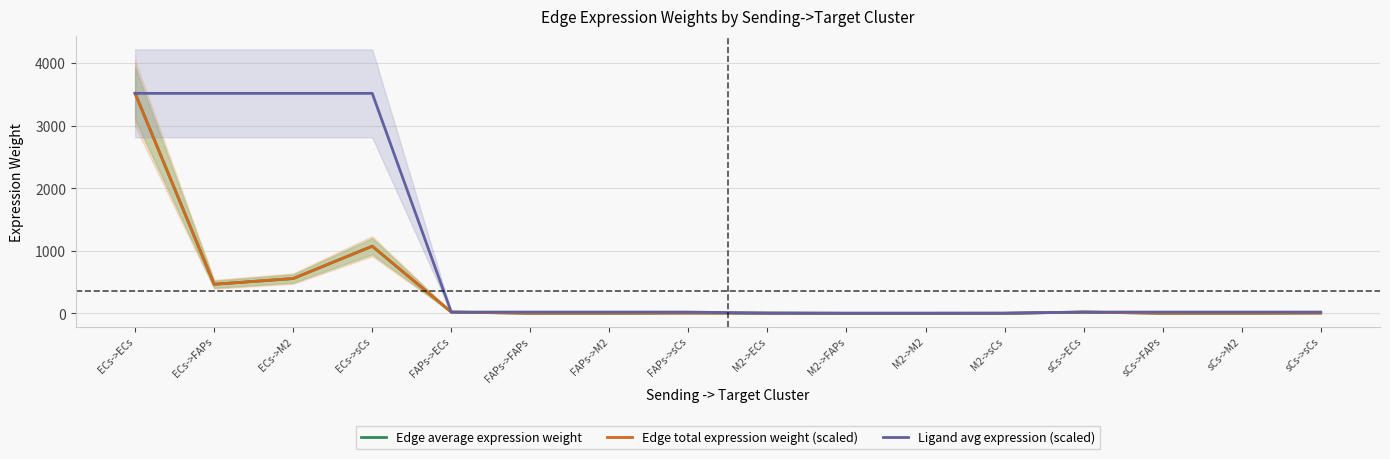

Reading right to left, extract all data points from this chart.

Edge average expression weight: sCs->sCs=6.4	sCs->M2=3.3	sCs->FAPs=2.8	sCs->ECs=20.9	M2->sCs=1.3	M2->M2=0.7	M2->FAPs=0.6	M2->ECs=4.2	FAPs->sCs=6.4	FAPs->M2=3.3	FAPs->FAPs=2.8	FAPs->ECs=20.9	ECs->sCs=1074.1	ECs->M2=557.0	ECs->FAPs=465.1	ECs->ECs=3517.5
Edge total expression weight (scaled): sCs->sCs=6.4	sCs->M2=3.3	sCs->FAPs=2.8	sCs->ECs=20.9	M2->sCs=1.3	M2->M2=0.7	M2->FAPs=0.6	M2->ECs=4.2	FAPs->sCs=6.4	FAPs->M2=3.3	FAPs->FAPs=2.8	FAPs->ECs=20.9	ECs->sCs=1074.1	ECs->M2=557.0	ECs->FAPs=465.1	ECs->ECs=3517.5
Ligand avg expression (scaled): sCs->sCs=20.9	sCs->M2=20.9	sCs->FAPs=20.9	sCs->ECs=20.9	M2->sCs=4.2	M2->M2=4.2	M2->FAPs=4.2	M2->ECs=4.2	FAPs->sCs=20.9	FAPs->M2=20.9	FAPs->FAPs=20.9	FAPs->ECs=20.9	ECs->sCs=3517.5	ECs->M2=3517.5	ECs->FAPs=3517.5	ECs->ECs=3517.5